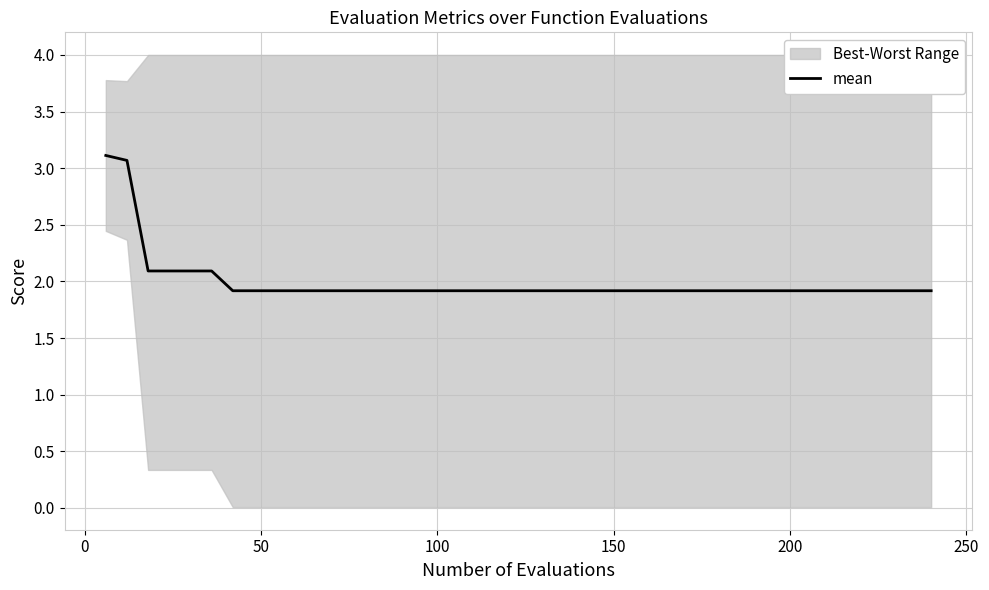

What is the minimum value for mean?

1.9